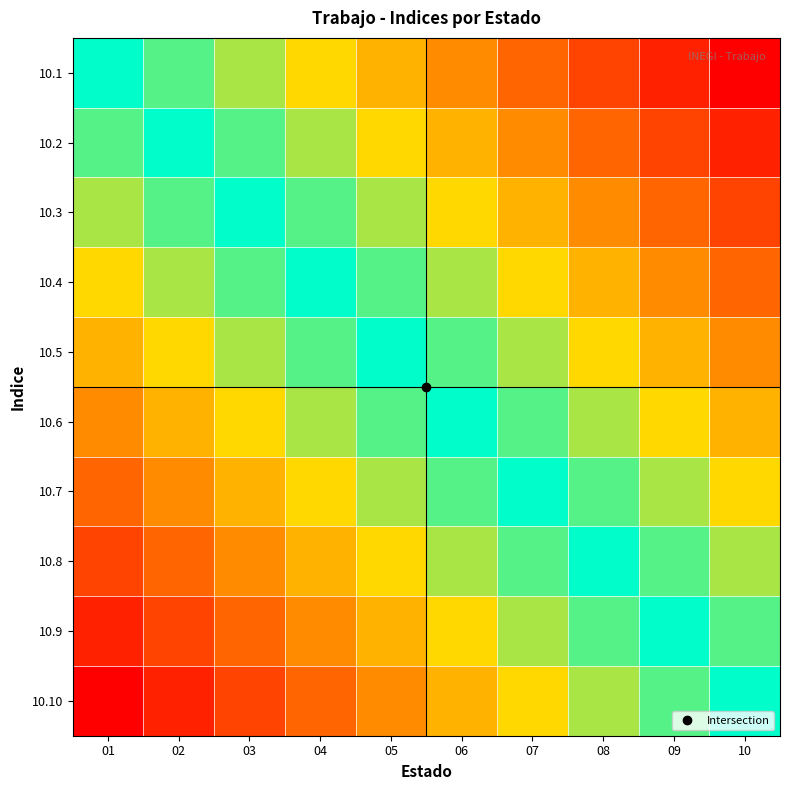

Reading left to right, what are all the values shown in this chart?

10.1: 01=0.0	02=-0.1	03=-0.2	04=-0.3	05=-0.4	06=-0.6	07=-0.7	08=-0.8	09=-0.9	10=-1.0
10.2: 01=0.1	02=0.0	03=-0.1	04=-0.2	05=-0.3	06=-0.4	07=-0.6	08=-0.7	09=-0.8	10=-0.9
10.3: 01=0.2	02=0.1	03=0.0	04=-0.1	05=-0.2	06=-0.3	07=-0.4	08=-0.6	09=-0.7	10=-0.8
10.4: 01=0.3	02=0.2	03=0.1	04=0.0	05=-0.1	06=-0.2	07=-0.3	08=-0.4	09=-0.6	10=-0.7
10.5: 01=0.4	02=0.3	03=0.2	04=0.1	05=0.0	06=-0.1	07=-0.2	08=-0.3	09=-0.4	10=-0.6
10.6: 01=0.6	02=0.4	03=0.3	04=0.2	05=0.1	06=0.0	07=-0.1	08=-0.2	09=-0.3	10=-0.4
10.7: 01=0.7	02=0.6	03=0.4	04=0.3	05=0.2	06=0.1	07=0.0	08=-0.1	09=-0.2	10=-0.3
10.8: 01=0.8	02=0.7	03=0.6	04=0.4	05=0.3	06=0.2	07=0.1	08=0.0	09=-0.1	10=-0.2
10.9: 01=0.9	02=0.8	03=0.7	04=0.6	05=0.4	06=0.3	07=0.2	08=0.1	09=0.0	10=-0.1
10.10: 01=1.0	02=0.9	03=0.8	04=0.7	05=0.6	06=0.4	07=0.3	08=0.2	09=0.1	10=0.0